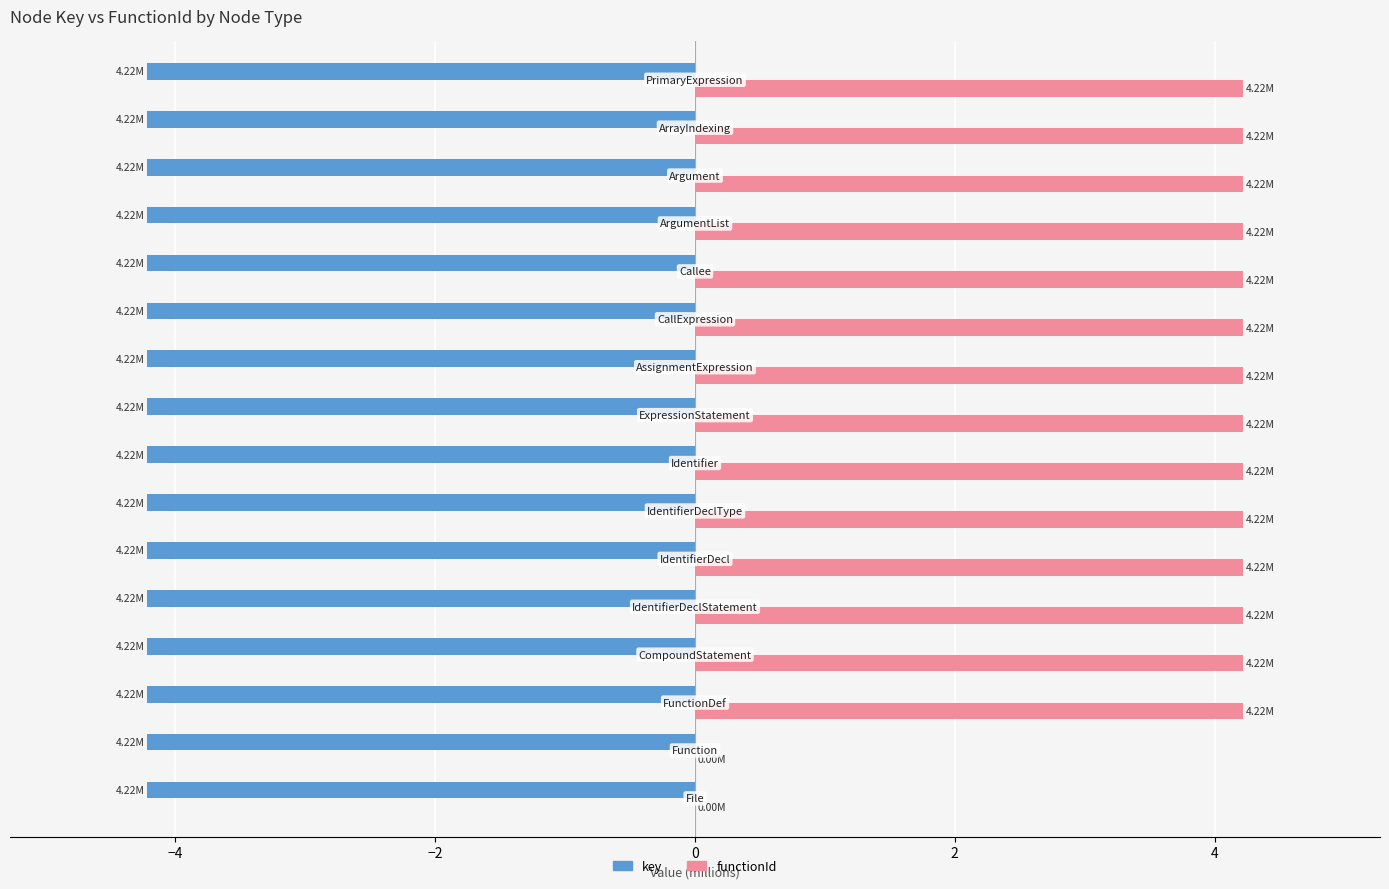

Which series has the largest total across all categories?

functionId